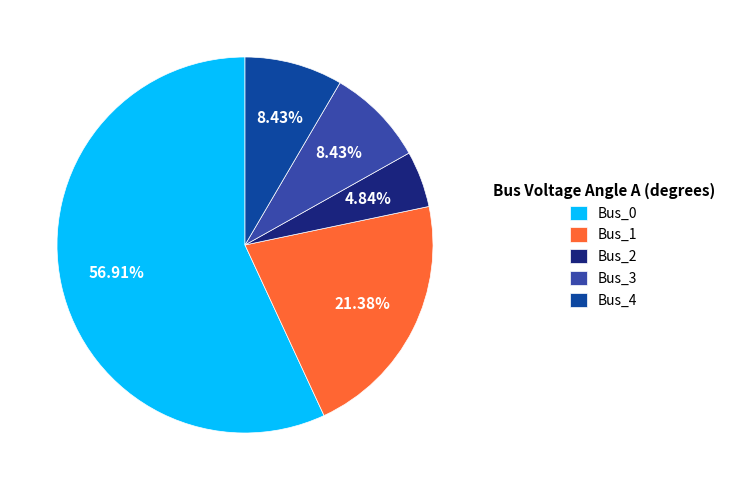

Which slice is the largest?

Bus_0